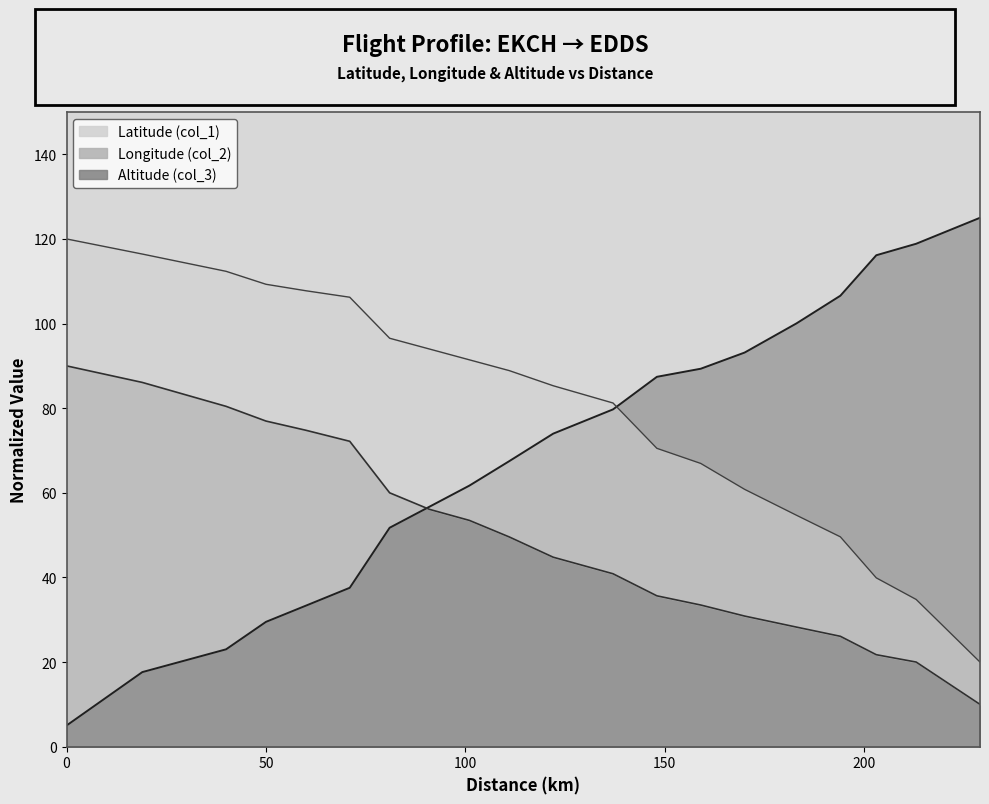

Which category has the highest value across all series?

229